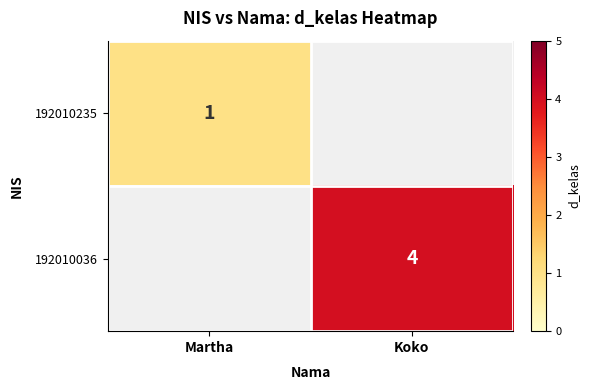

The 192010235 series shows 1 at Martha. True or false?

True